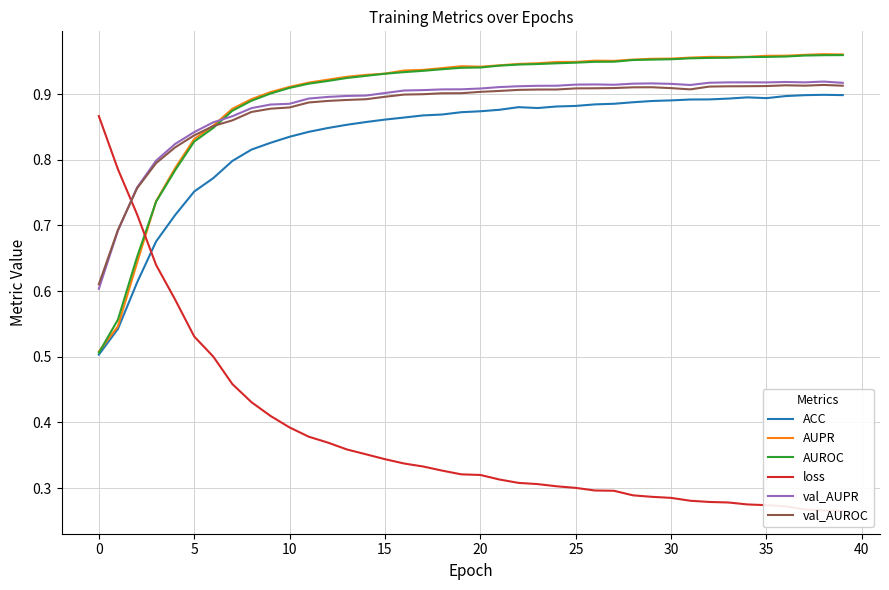

True or false: AUPR and ACC intersect in this chart.

False